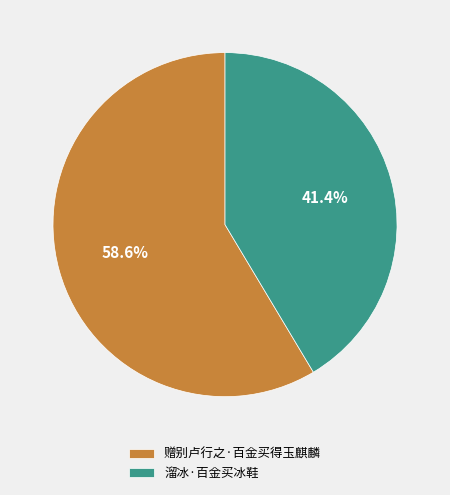

What percentage do 溜冰·百金买冰鞋 and 赠别卢行之·百金买得玉麒麟 together represent?

100.0%